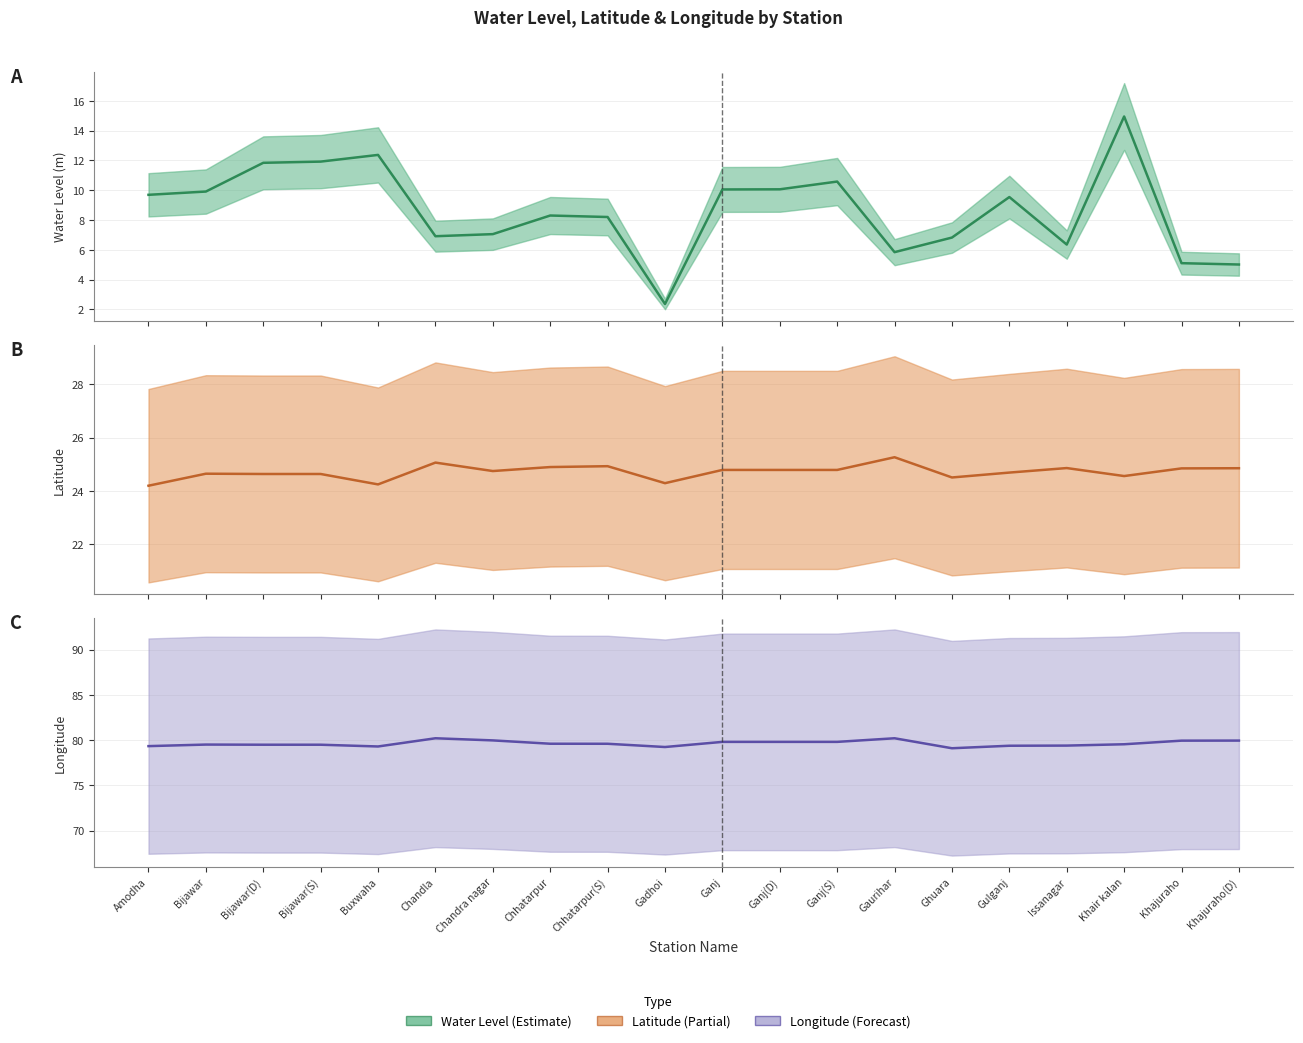

True or false: water_level (in m) (mean) and lat (mean) intersect in this chart.

False